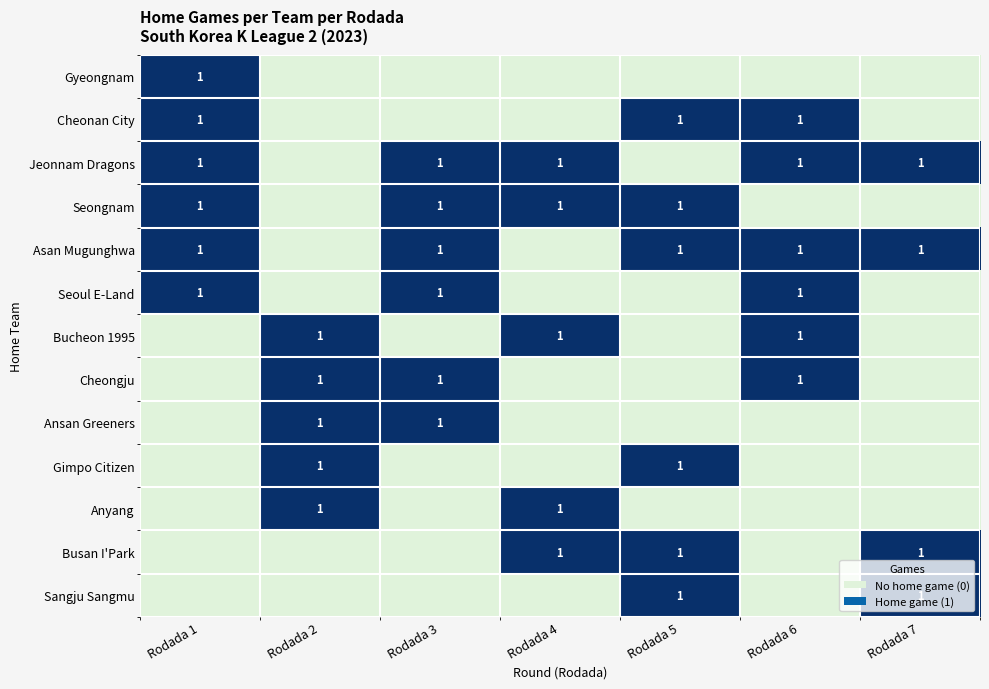

At which category is the sum across all series the highest?

Rodada 1